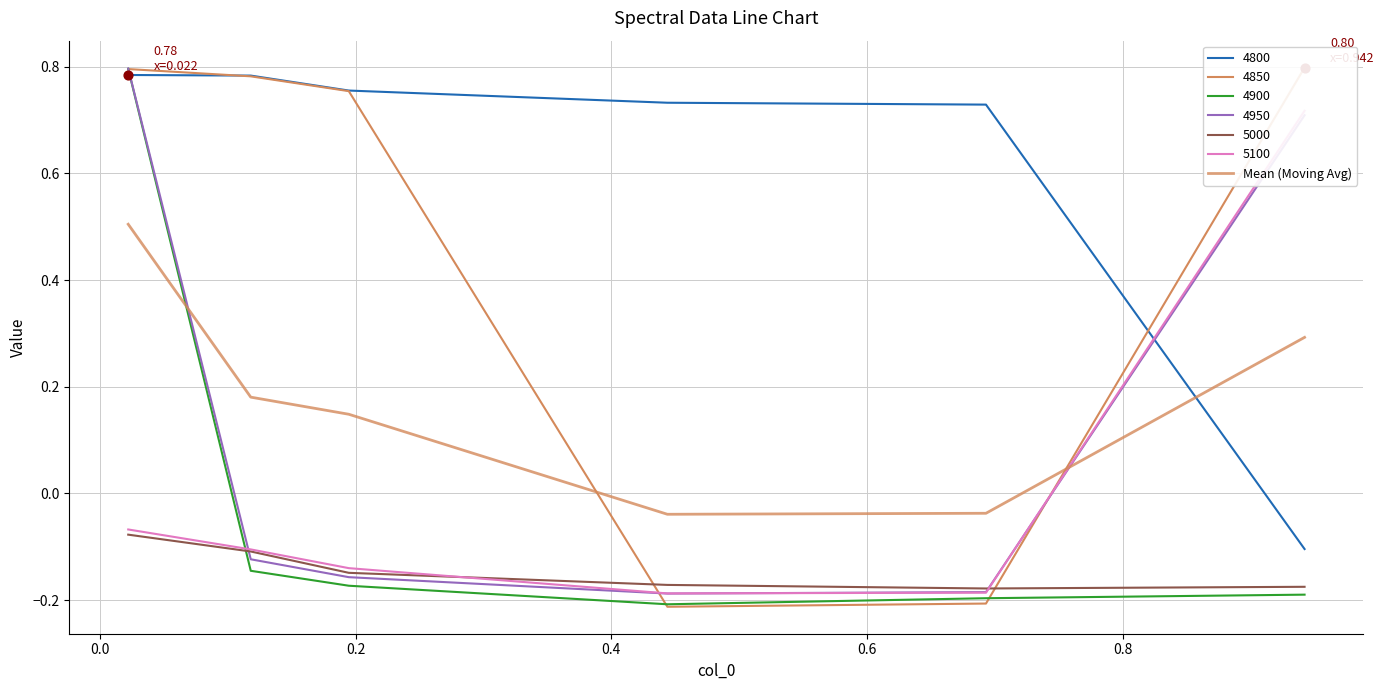

What is the change in value from 0.6 to 0.8?

+0.3